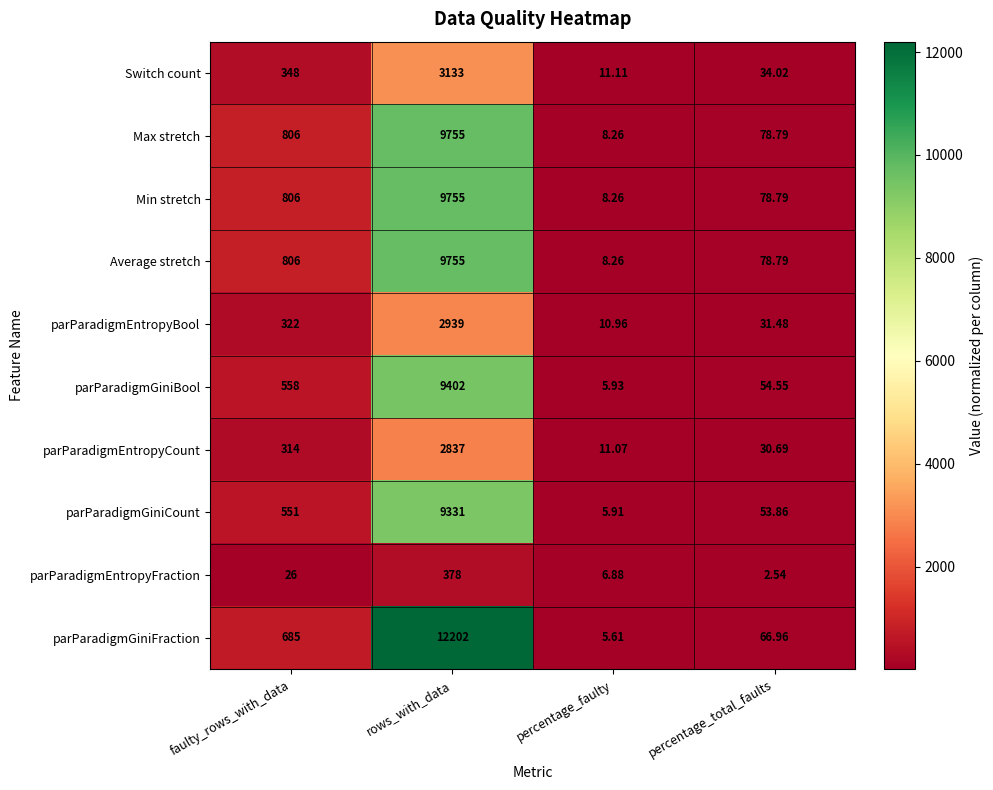

At which category does the chart reach its peak across all series?

rows_with_data